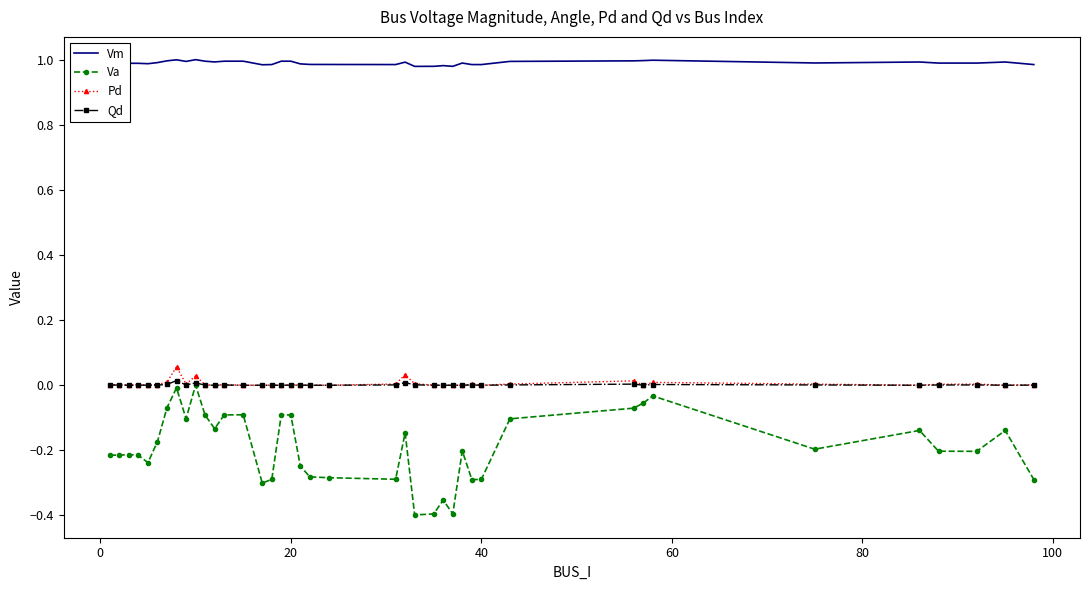

Which series has the largest total across all categories?

Vm